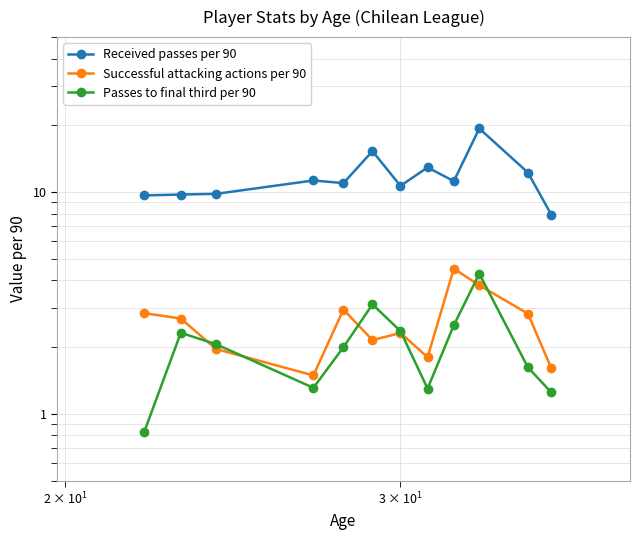

What is the lowest value of the Successful attacking actions per 90 series?

1.5